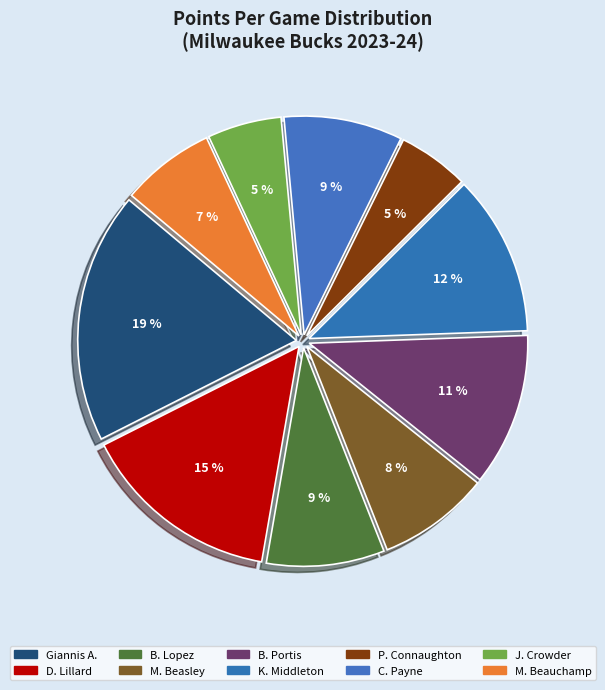

To the nearest percent, what is the average slice percentage?

10%